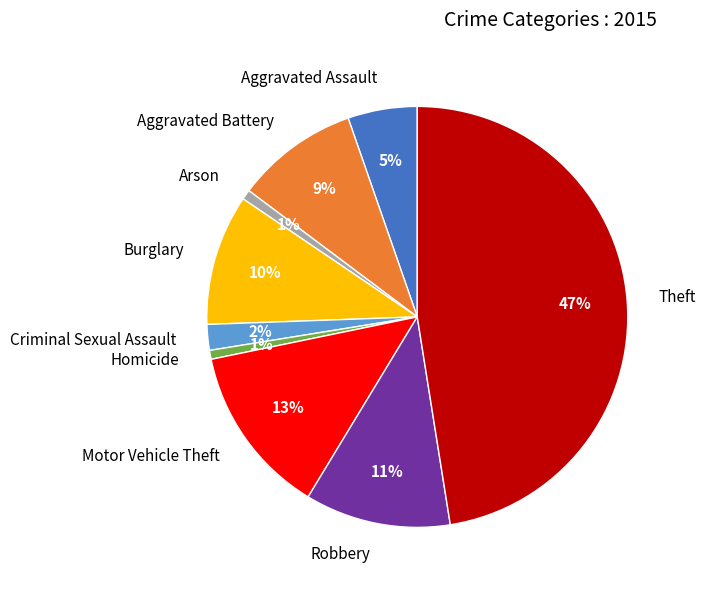

Is there any slice that represents more than half of the pie?

No